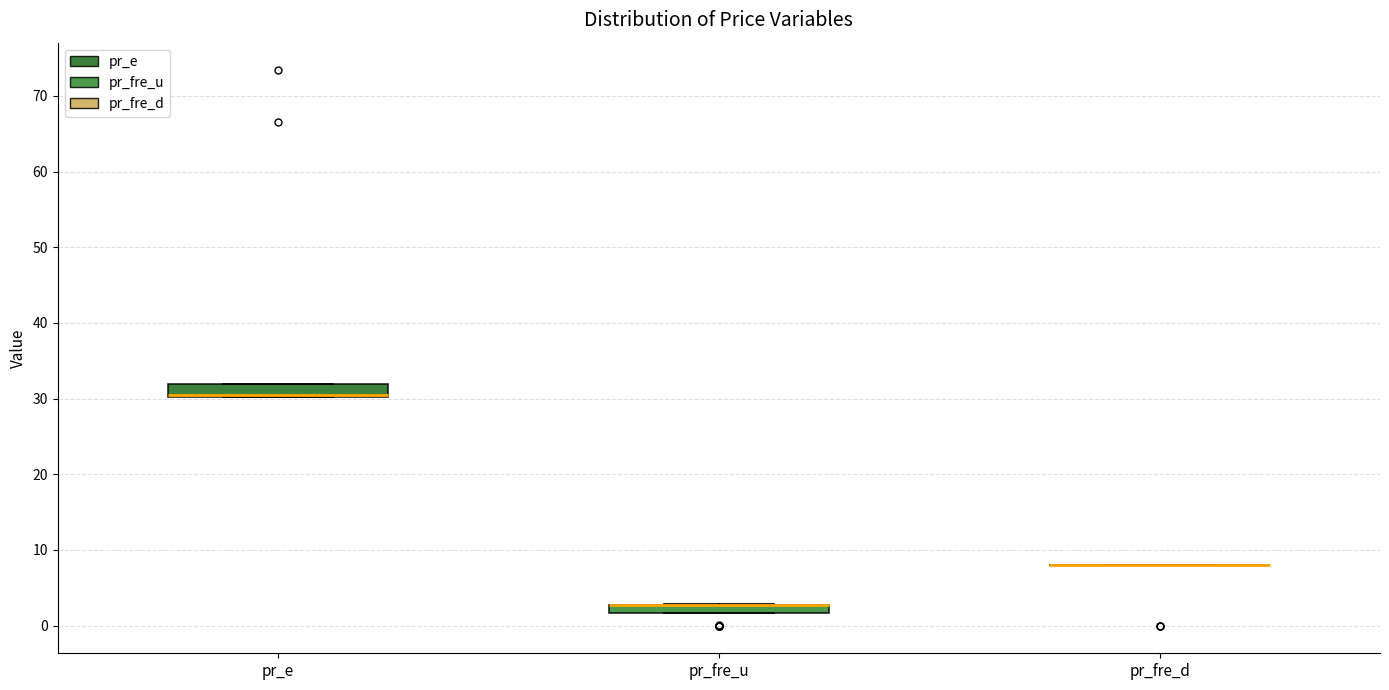

Where is the lower edge of the box for pr_fre_u on the y-axis? The values are not printed on the chart, so give them approximately, as read against the axis.

2